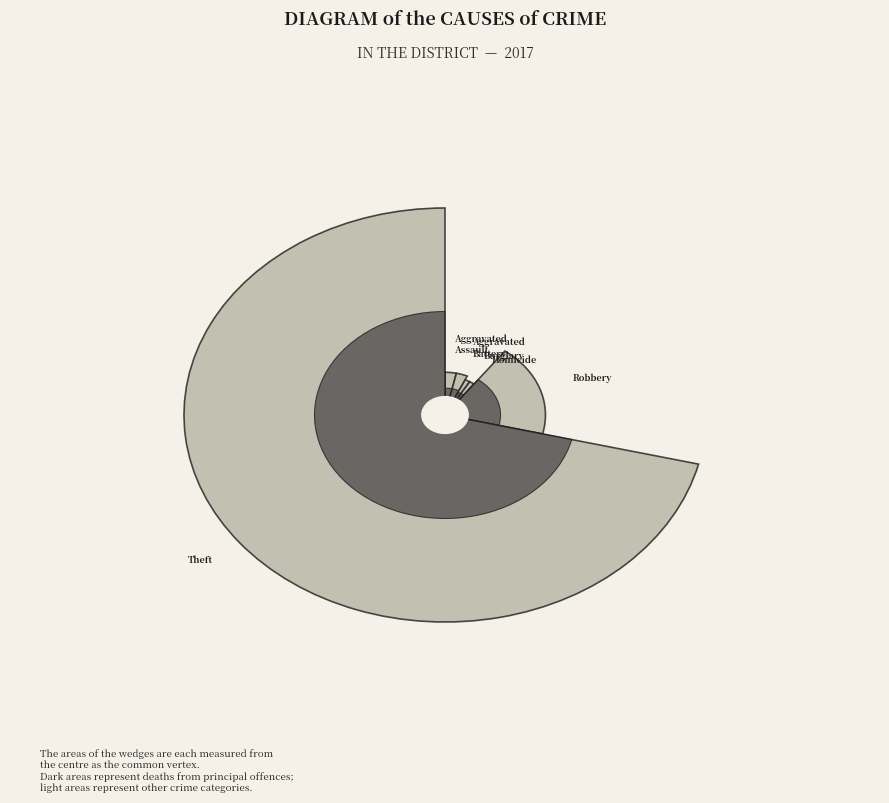

How many slices are in this pie chart?

8